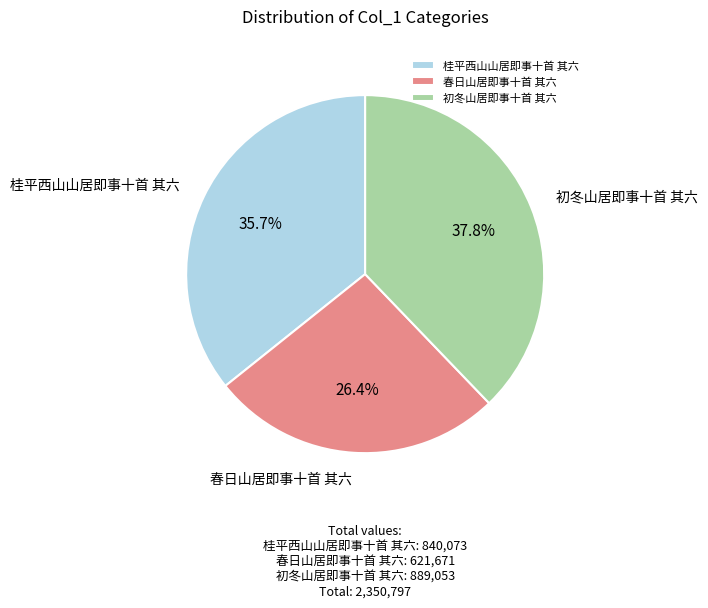

Between 初冬山居即事十首 其六 and 桂平西山山居即事十首 其六, which is larger?

初冬山居即事十首 其六